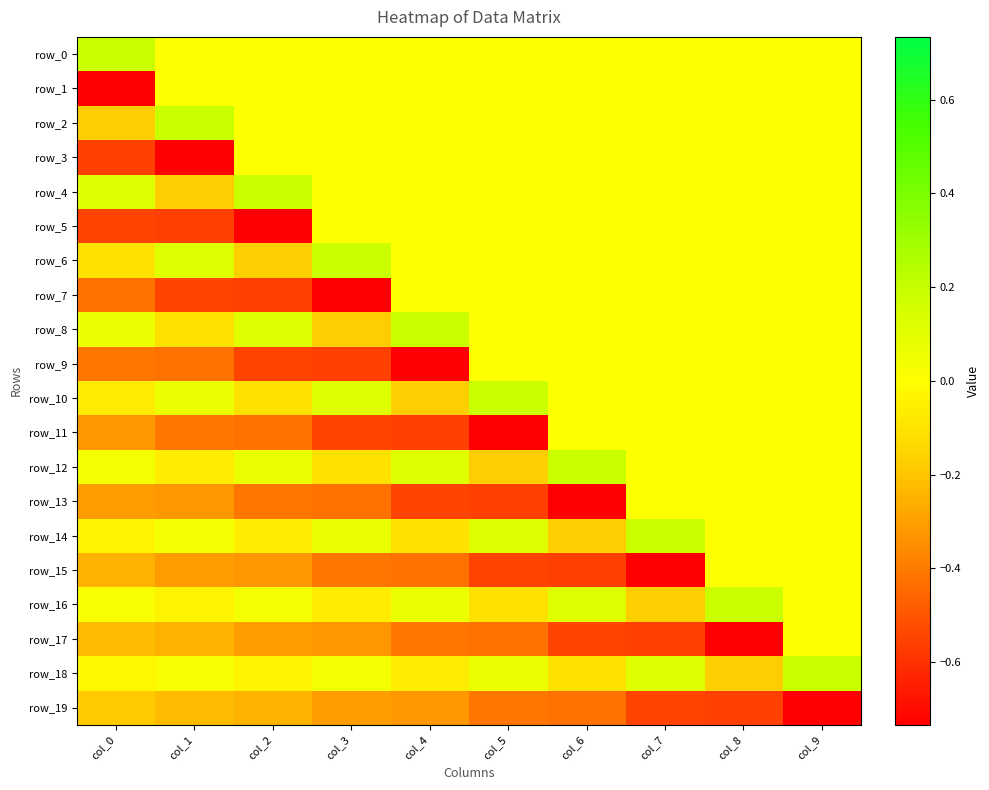

Is the value of row_16 at col_6 greater than the value of row_7 at col_8?

Yes